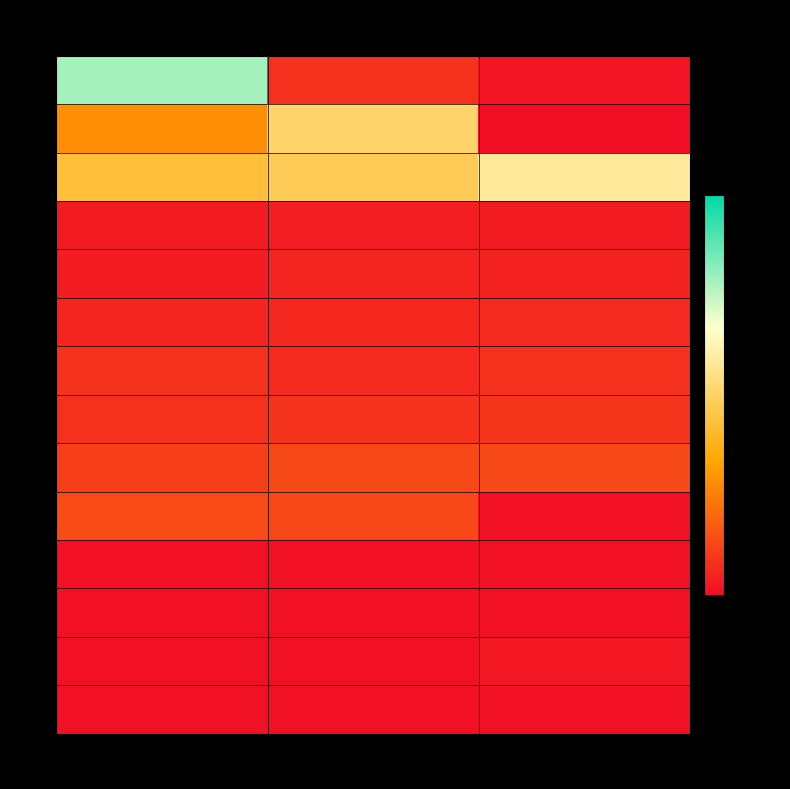

Reading left to right, what are all the values shown in this chart?

1: 1=0.2	2=0.0	3=0.0
2: 1=0.1	2=0.1	3=0.0
3: 1=0.1	2=0.1	3=0.1
4: 1=0.0	2=0.0	3=0.0
5: 1=0.0	2=0.0	3=0.0
6: 1=0.0	2=0.0	3=0.0
7: 1=0.0	2=0.0	3=0.0
8: 1=0.0	2=0.0	3=0.0
9: 1=0.0	2=0.0	3=0.0
10: 1=0.0	2=0.0	3=0.0
11: 1=0.0	2=0.0	3=0.0
12: 1=0.0	2=0.0	3=0.0
13: 1=0.0	2=0.0	3=0.0
14: 1=0.0	2=0.0	3=0.0